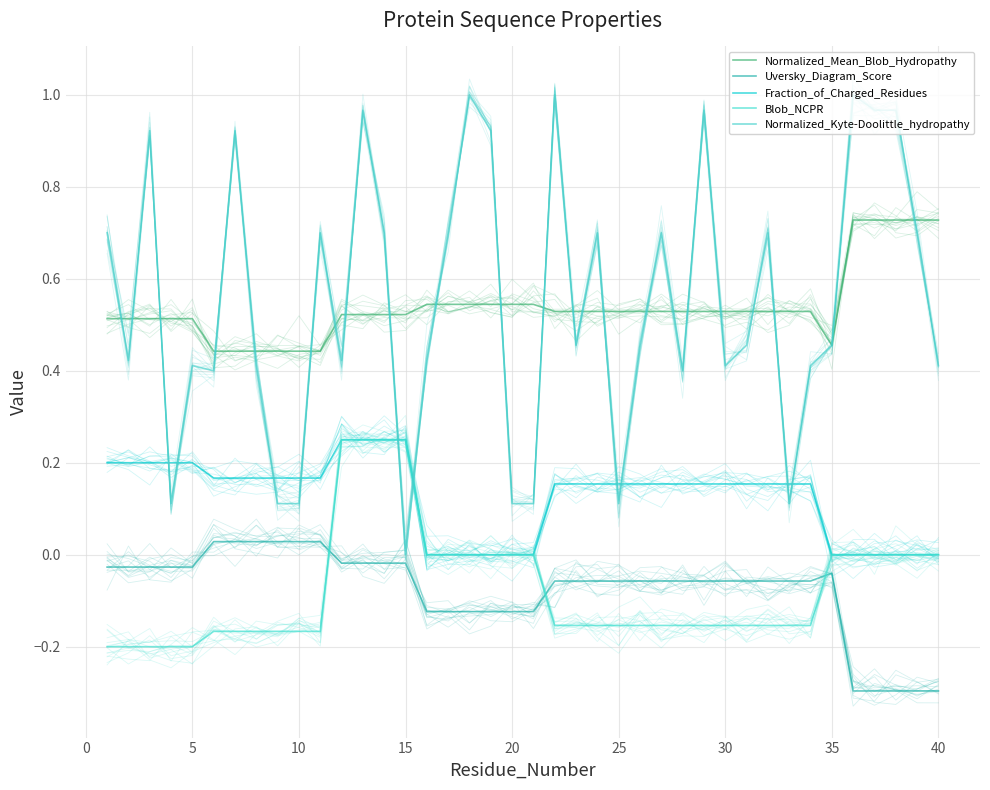

What is the average value of the Normalized_Mean_Blob_Hydropathy series?

0.5